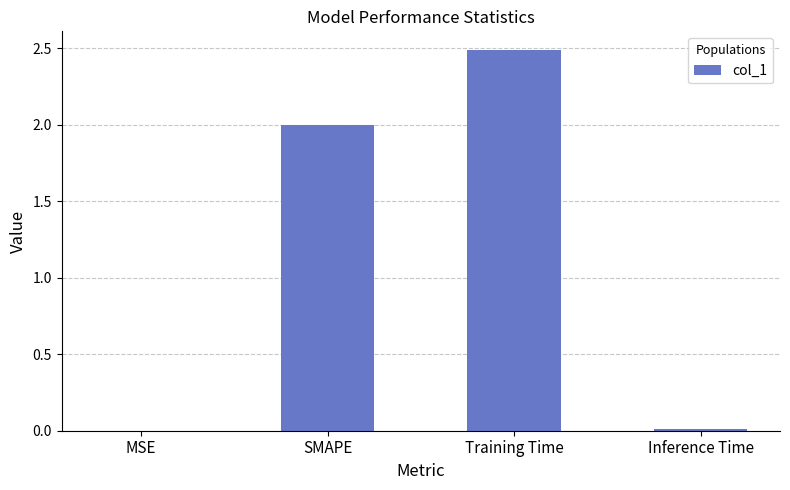

How many data points does each series have?

4